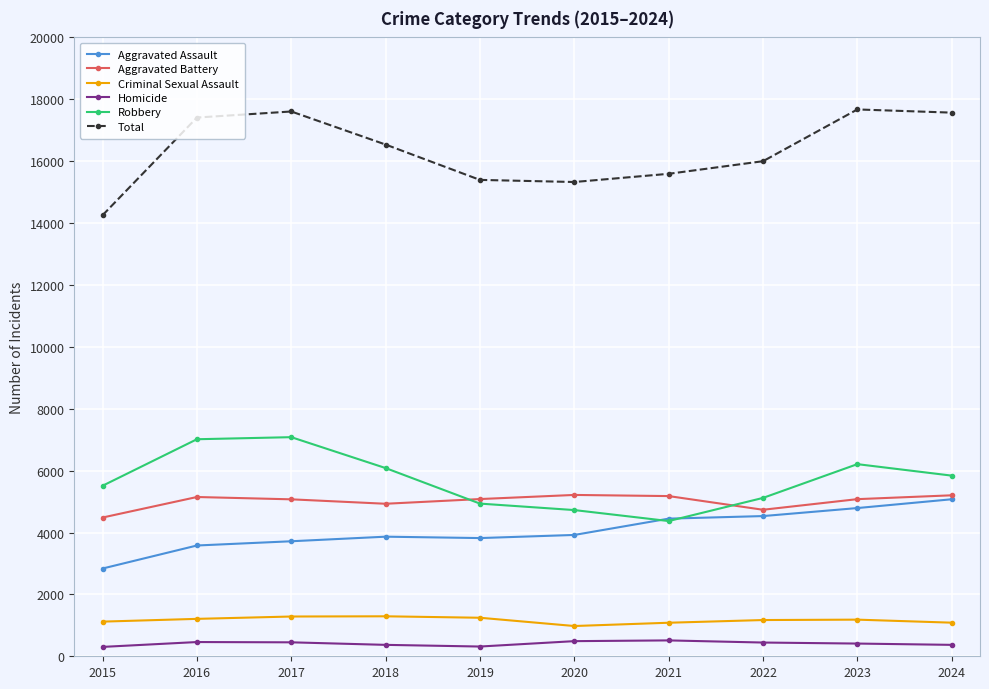

What is the difference between the Total values at 2023 and 2019?

2277